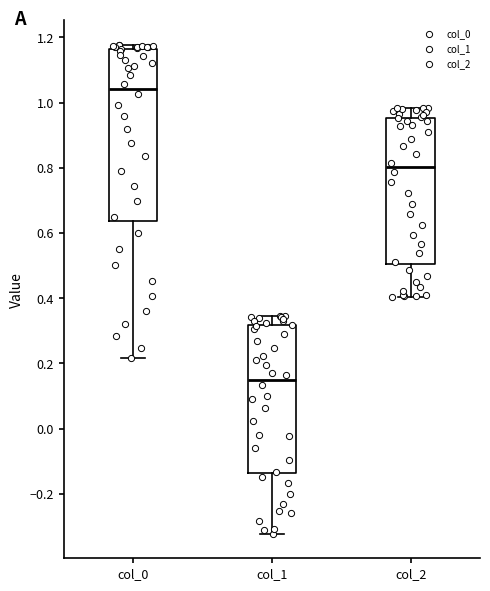

Reading left to right, transcribe this box plot: for each box, give where its median line is, the range the box spans, and where its two whiskers end, as read against the y-axis. The values are not printed on the chart, so give them approximately, as read against the axis.

col_0: median 1.04, box 0.64 to 1.16, whiskers 0.22 to 1.18
col_1: median 0.14, box -0.14 to 0.32, whiskers -0.32 to 0.34
col_2: median 0.80, box 0.50 to 0.96, whiskers 0.40 to 0.98